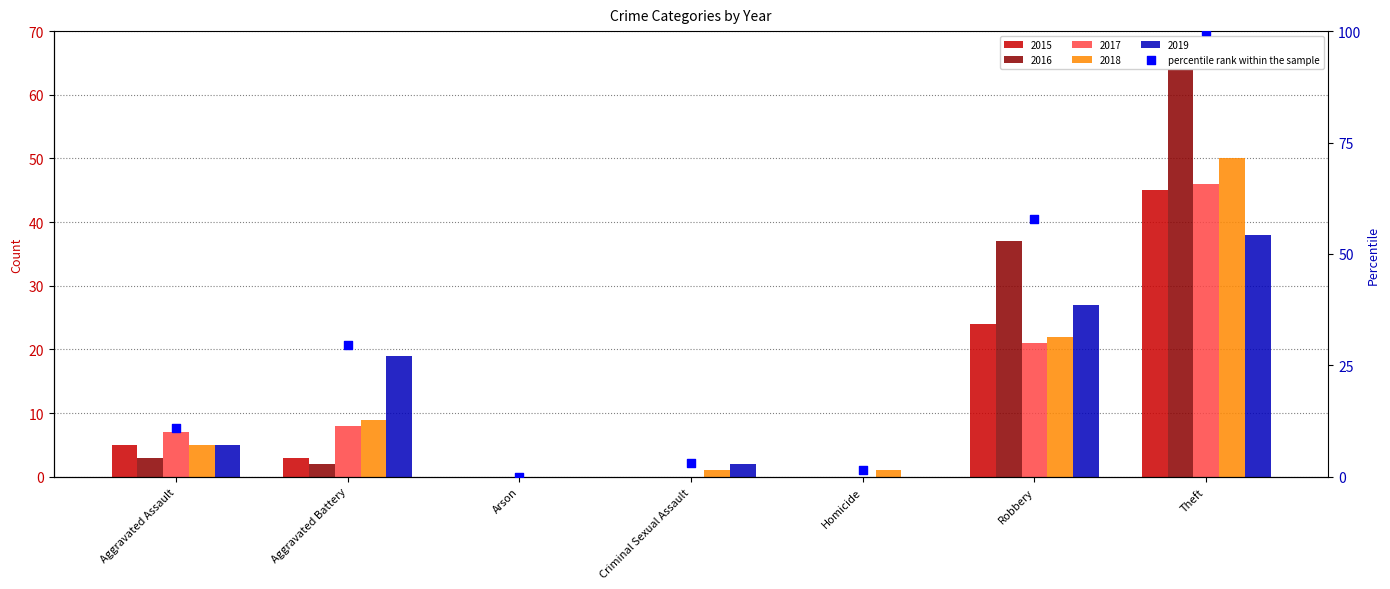

What is the change in value from Criminal Sexual Assault to Robbery?

+54.7